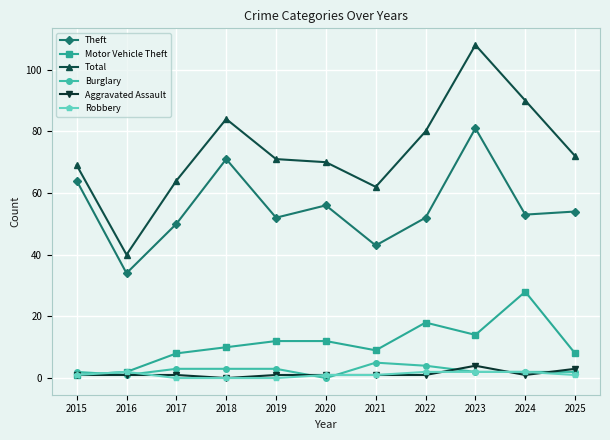

How many distinct data groups are displayed?

6